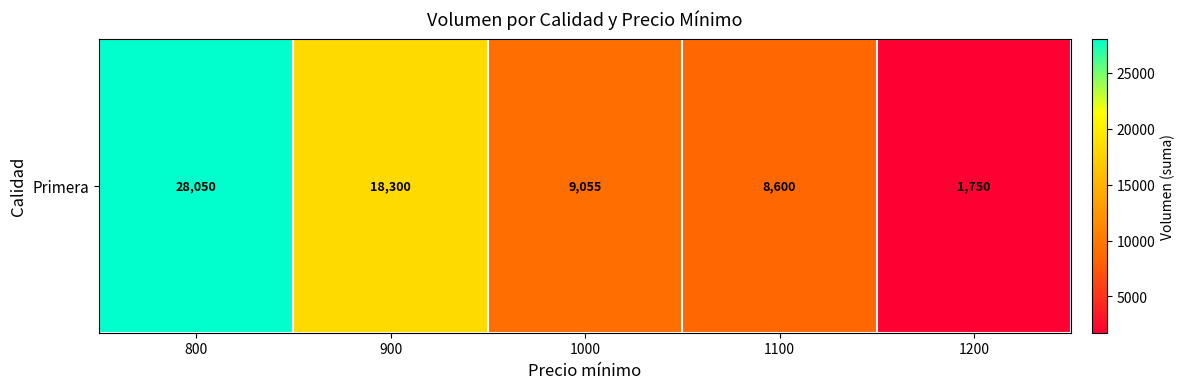

What is the change in value from 1000 to 1100?

-455